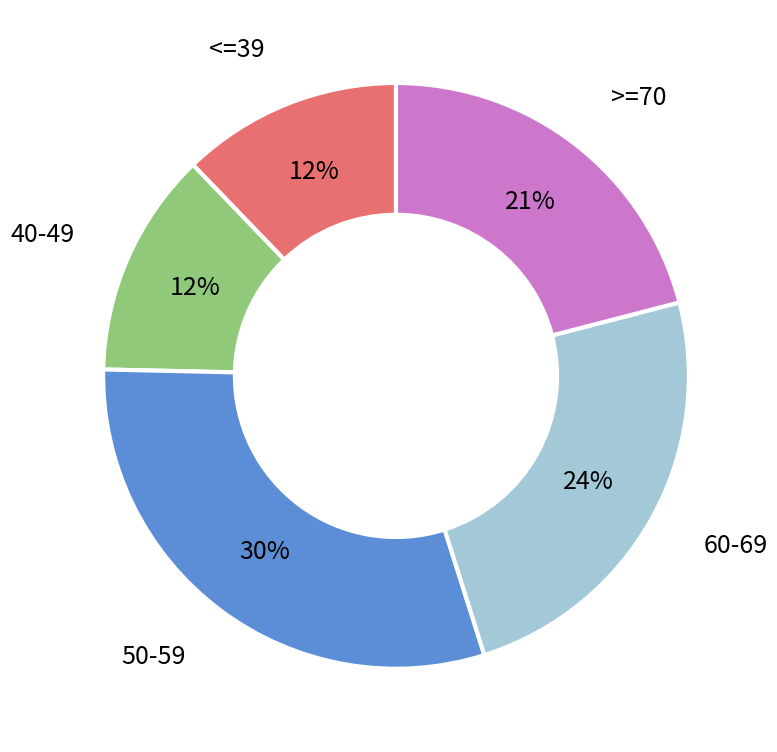

To the nearest percent, what is the combined percentage of 60-69 and <=39?

36%